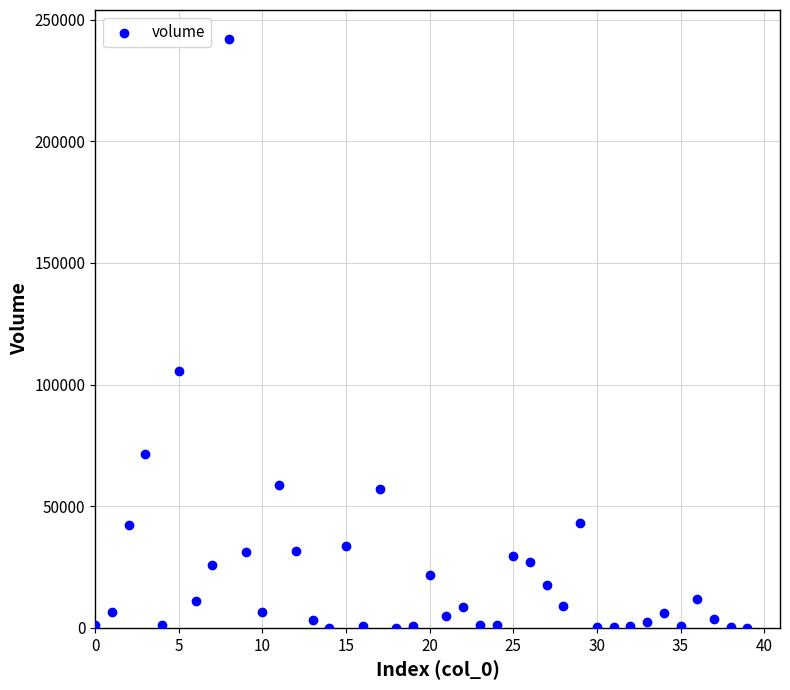

What is the range of Y values (max minus min)?

241811.2